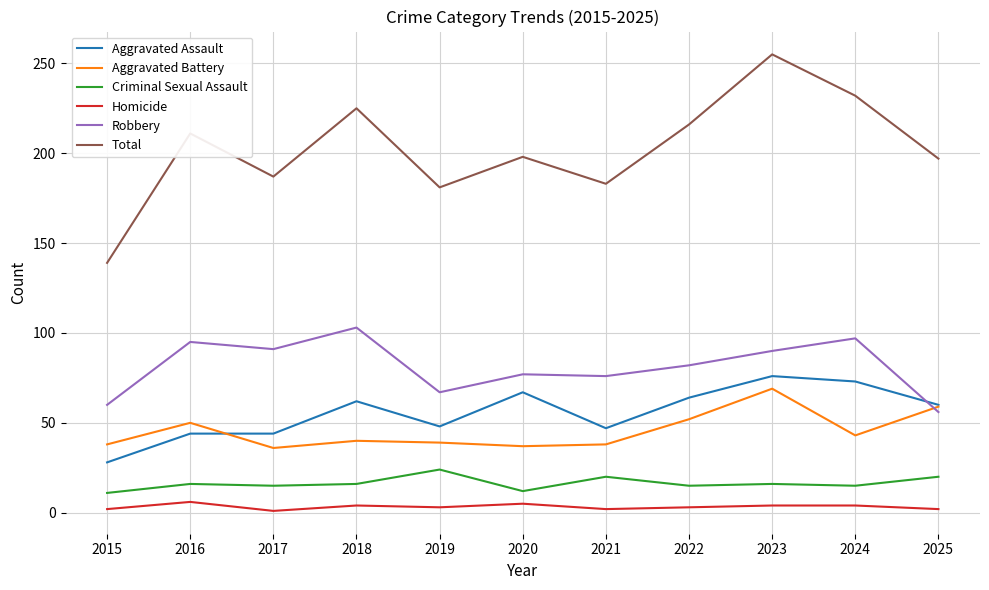

Does the chart have visible grid lines?

Yes